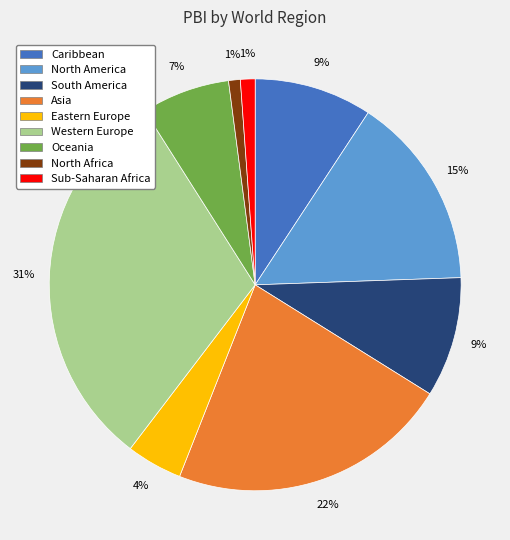

To the nearest percent, what is the difference between the largest and smallest slice percentages?

30%